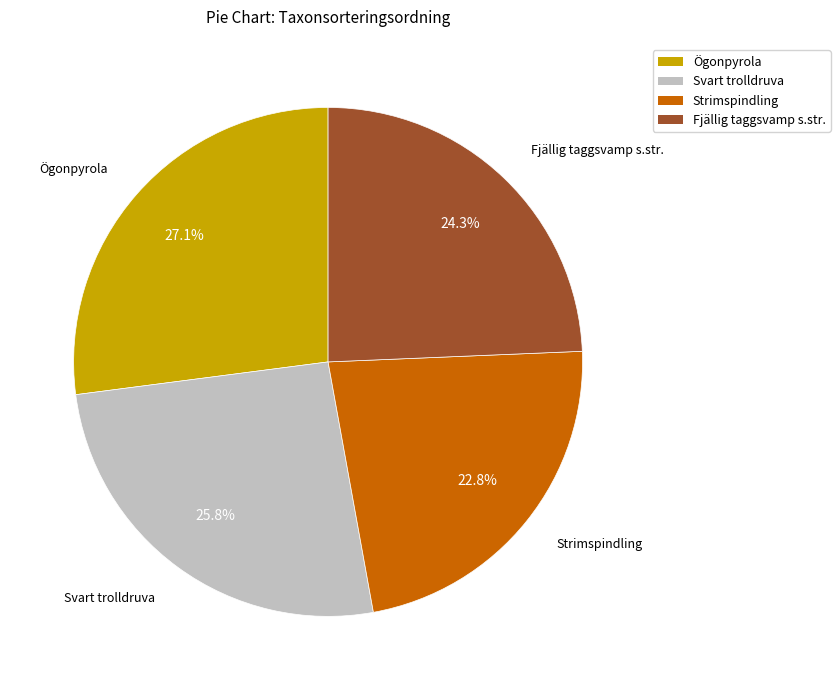

Is it true that Strimspindling is 32% of the pie?

False